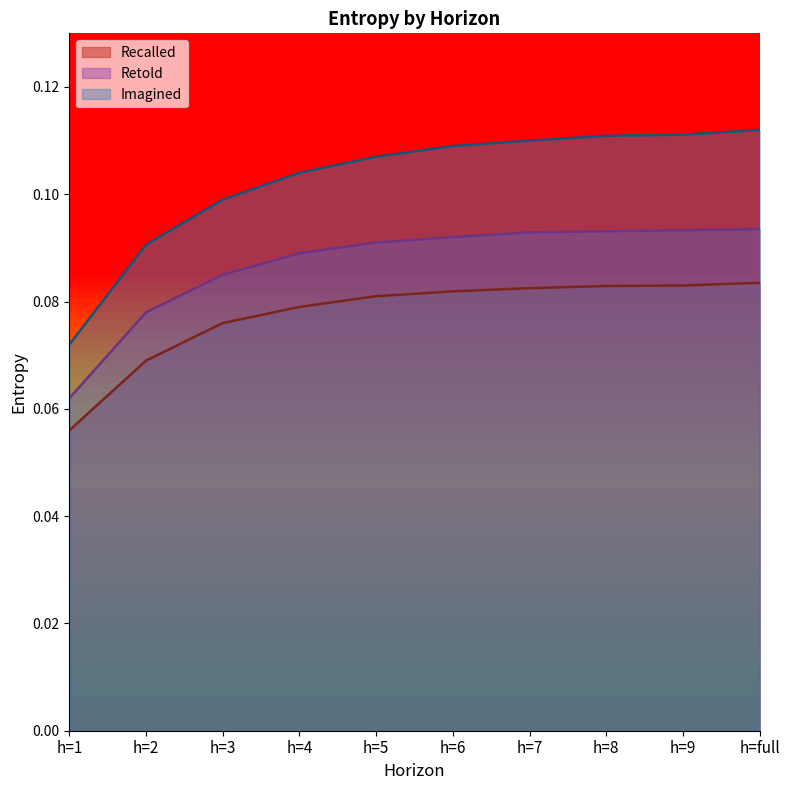

At which label is Recalled closest to 0?

h=1